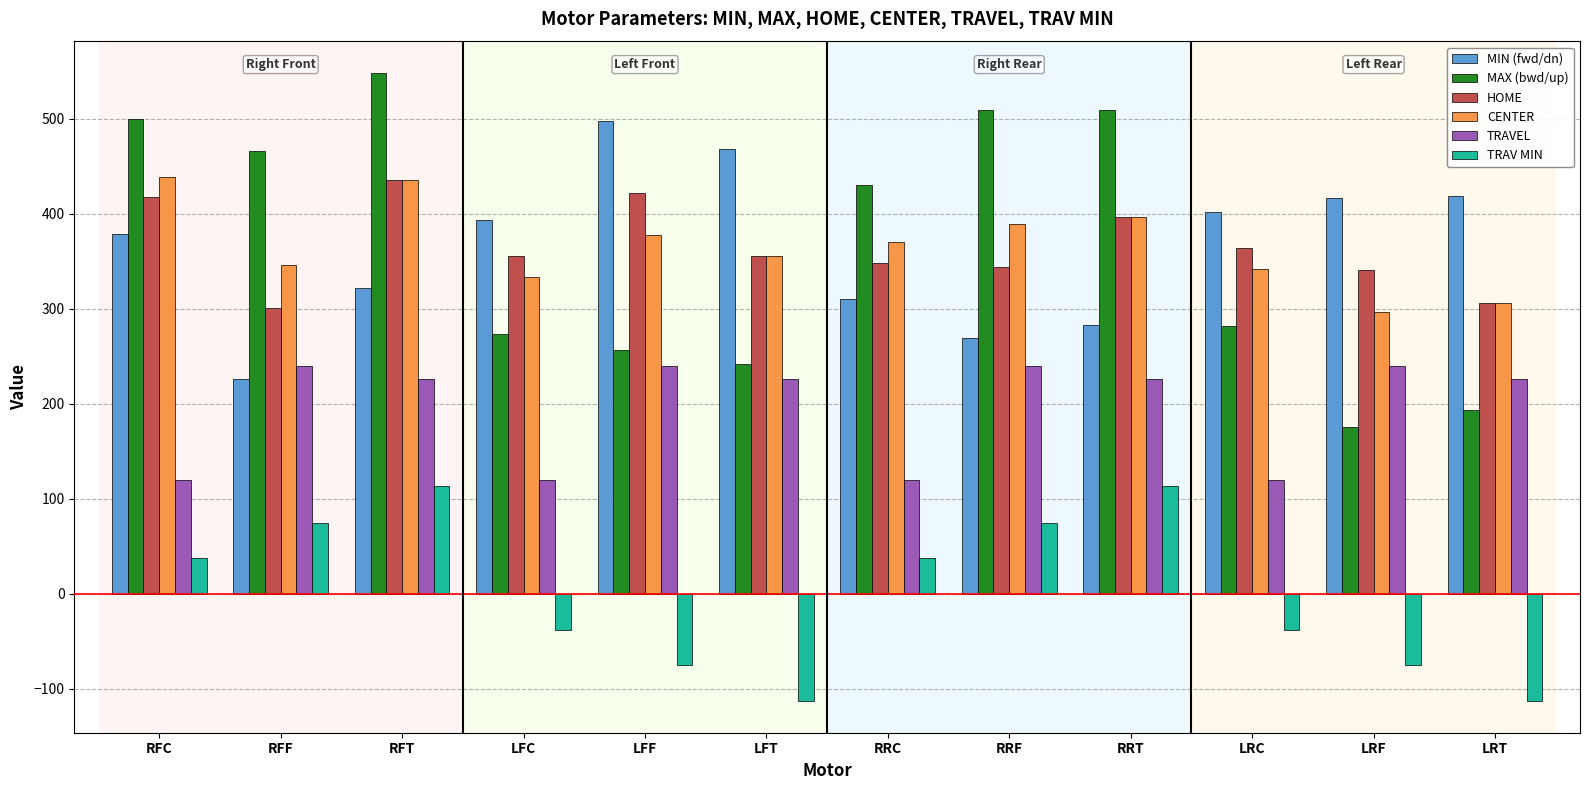

What is the total value across all series at RRF?

1826